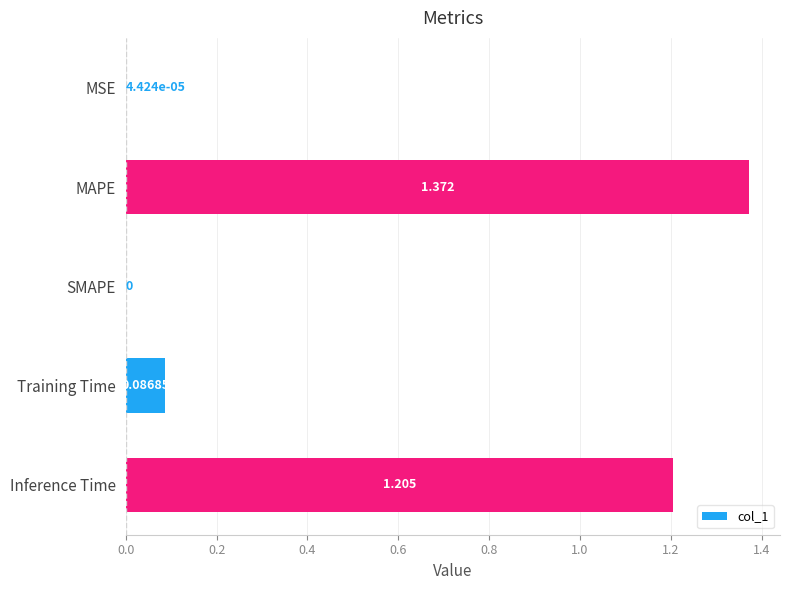

How many data points does each series have?

5